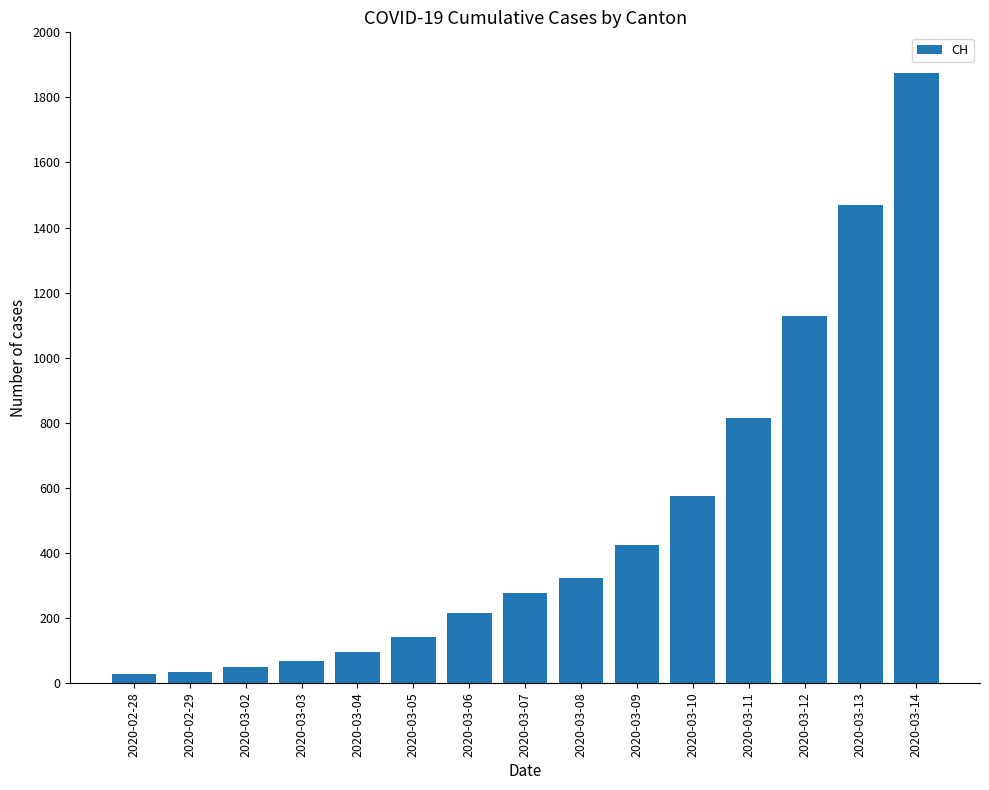

The value at 2020-03-13 is 1469. True or false?

True